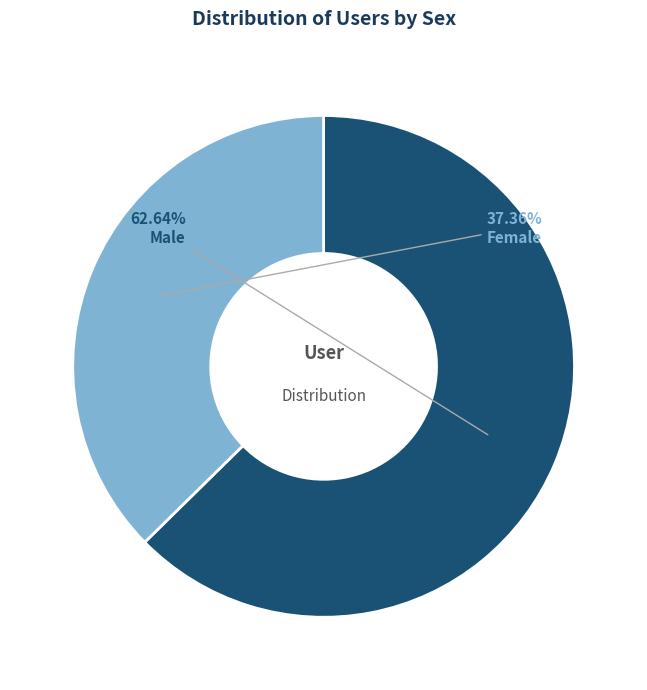

Is there a majority slice in this chart?

Yes